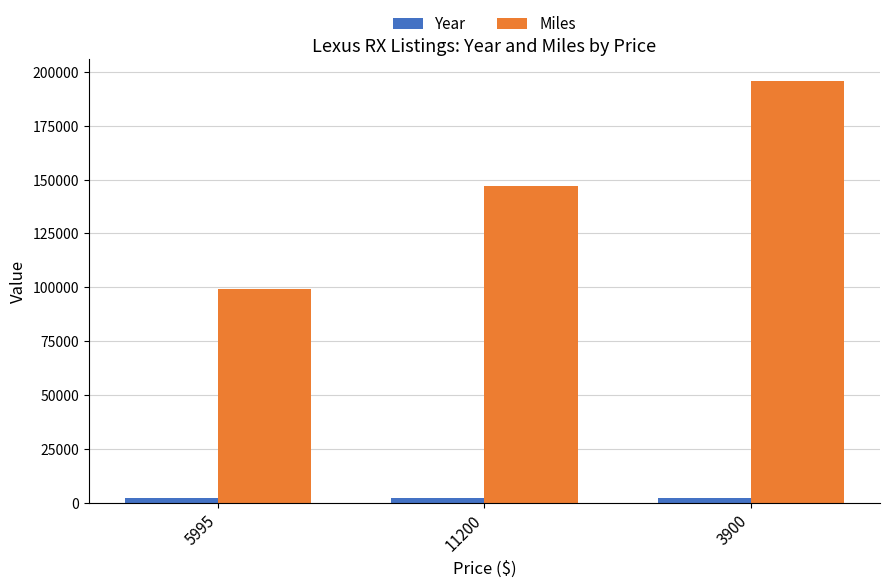

How many categories are shown in the chart?

3